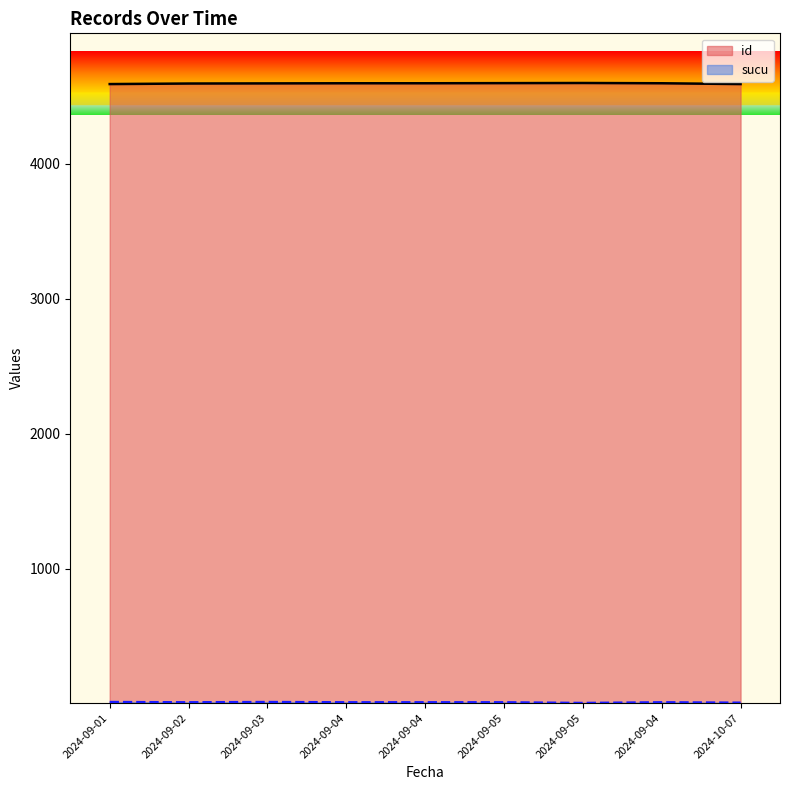

List the series in order of their overall mean, lowest first.

sucu, id